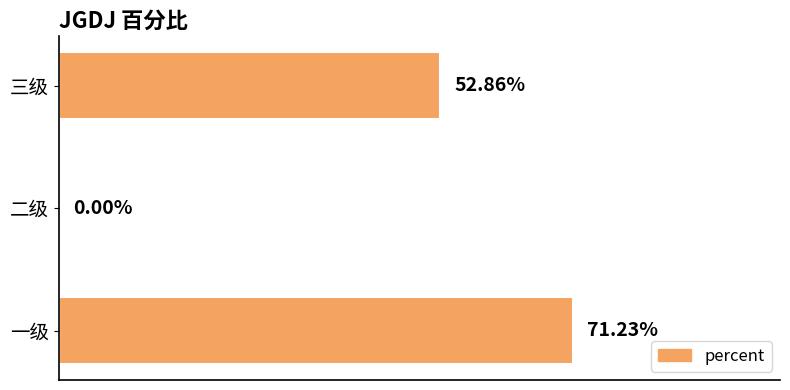

Are the bars horizontal?

Yes